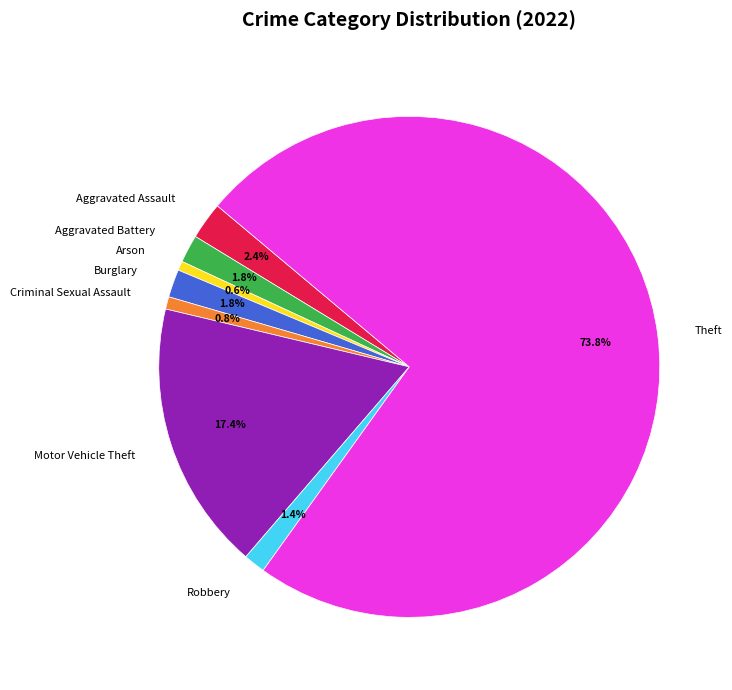

What percentage is NOT represented by Aggravated Assault?

97.6%